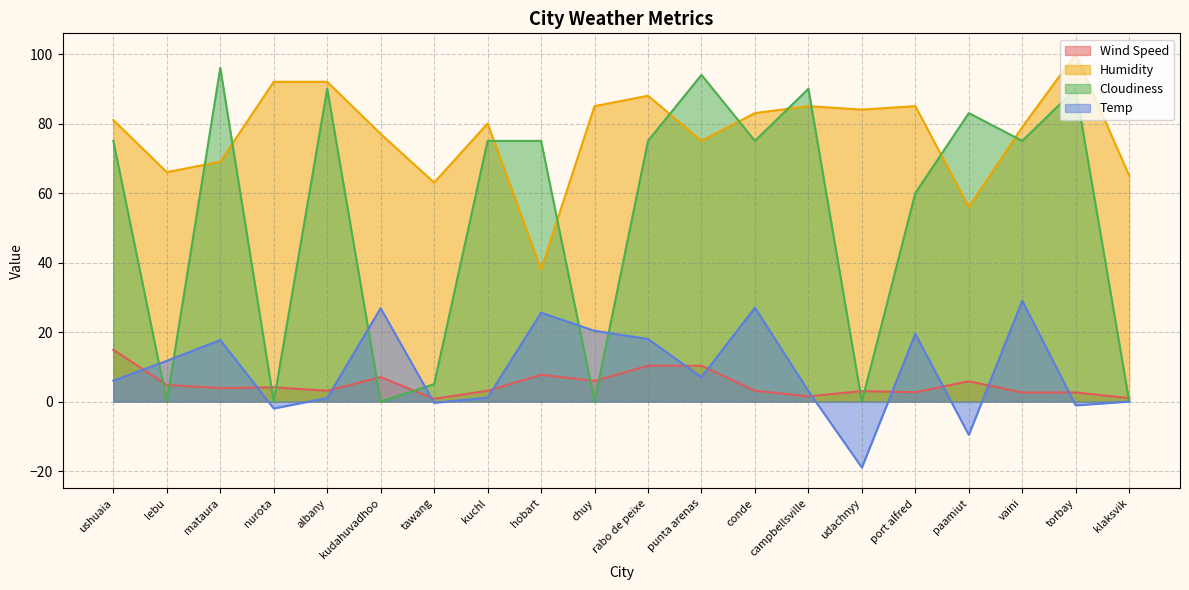

Which series changed the most between tawang and chuy?

Humidity